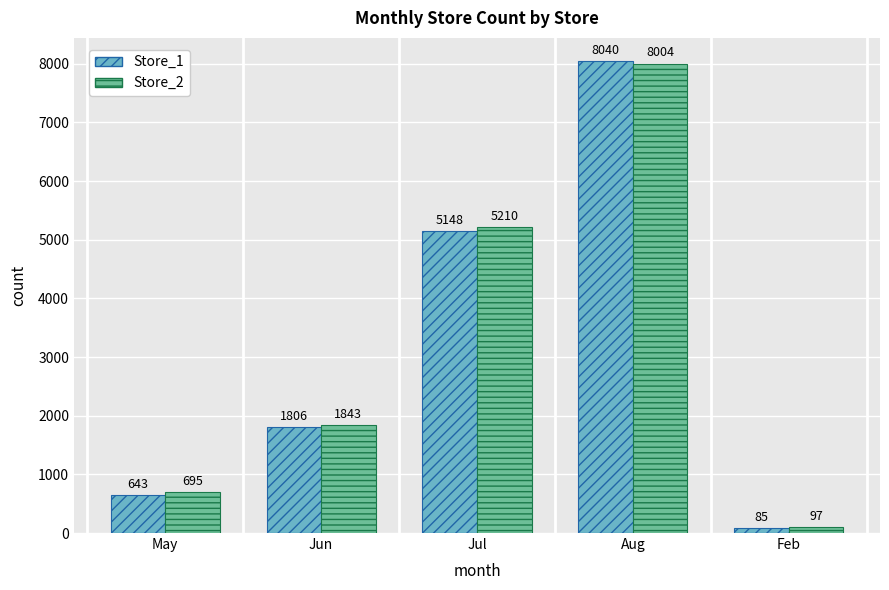

At how many categories does at least one series exceed 244?

4